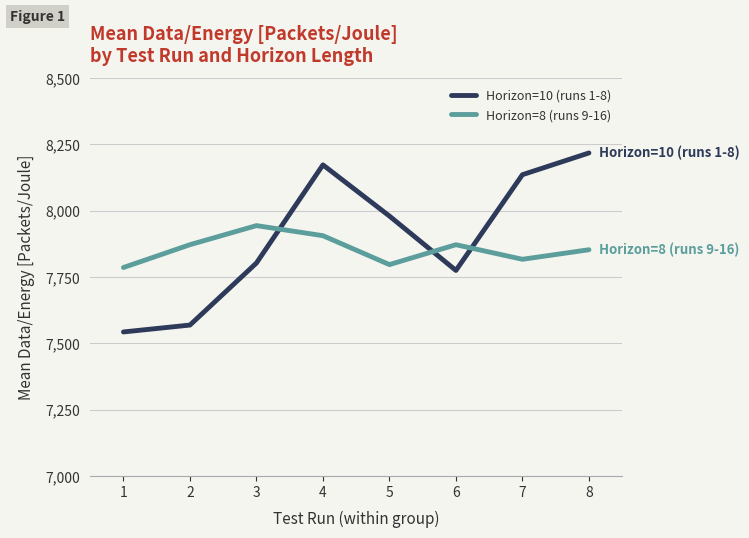

What is the average value of the Horizon=10 (runs 1-8) series?

7900